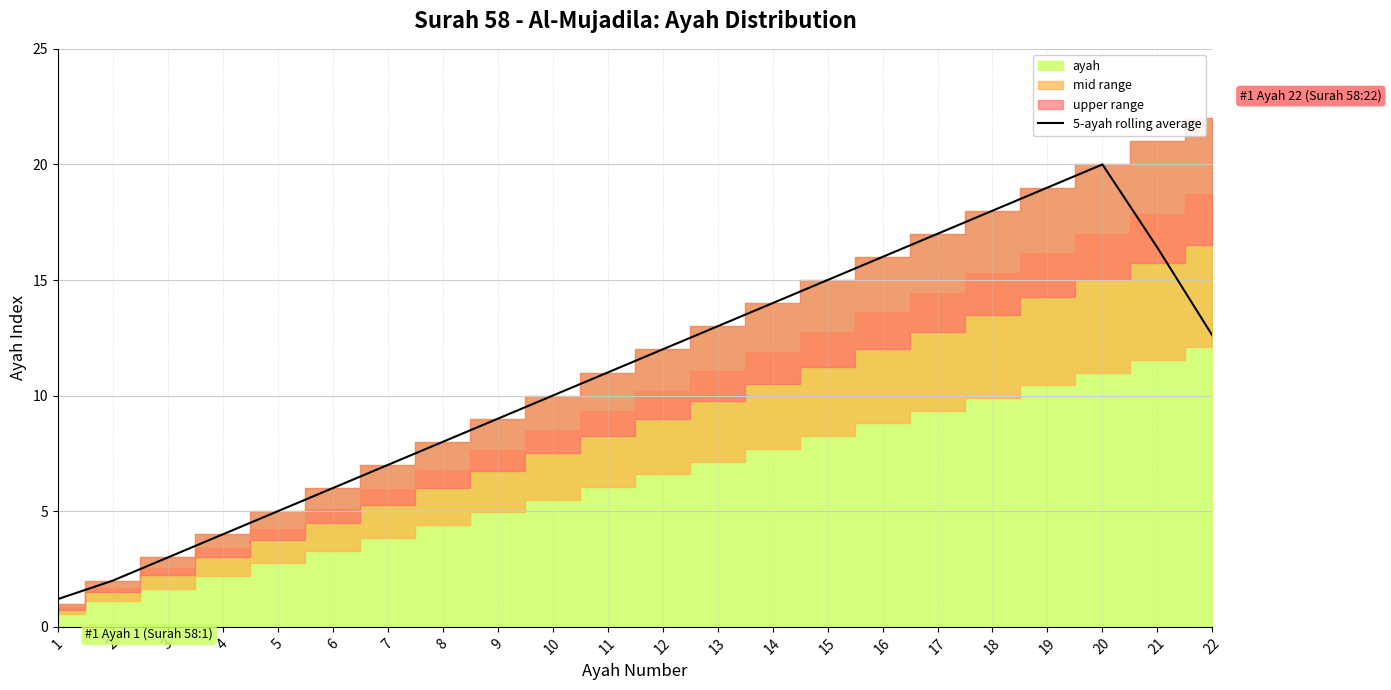

Read the value at 12.

12.0